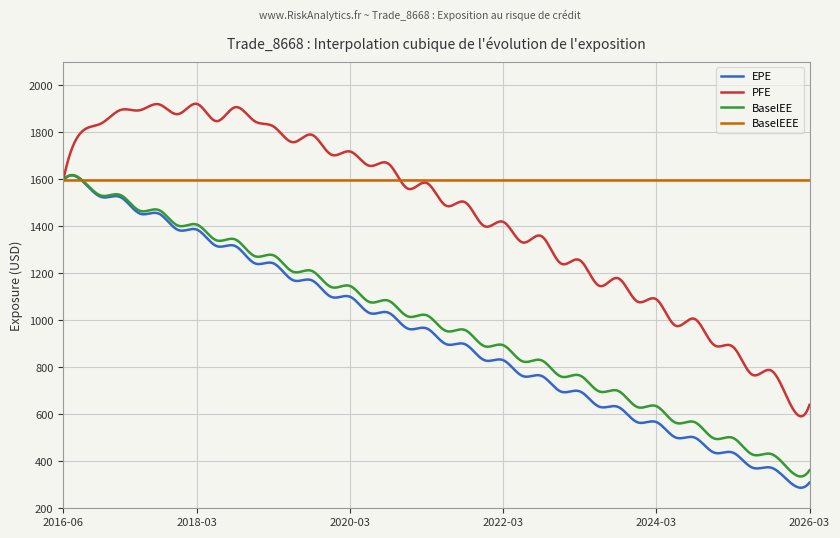

What is the smallest value displayed?

287.5